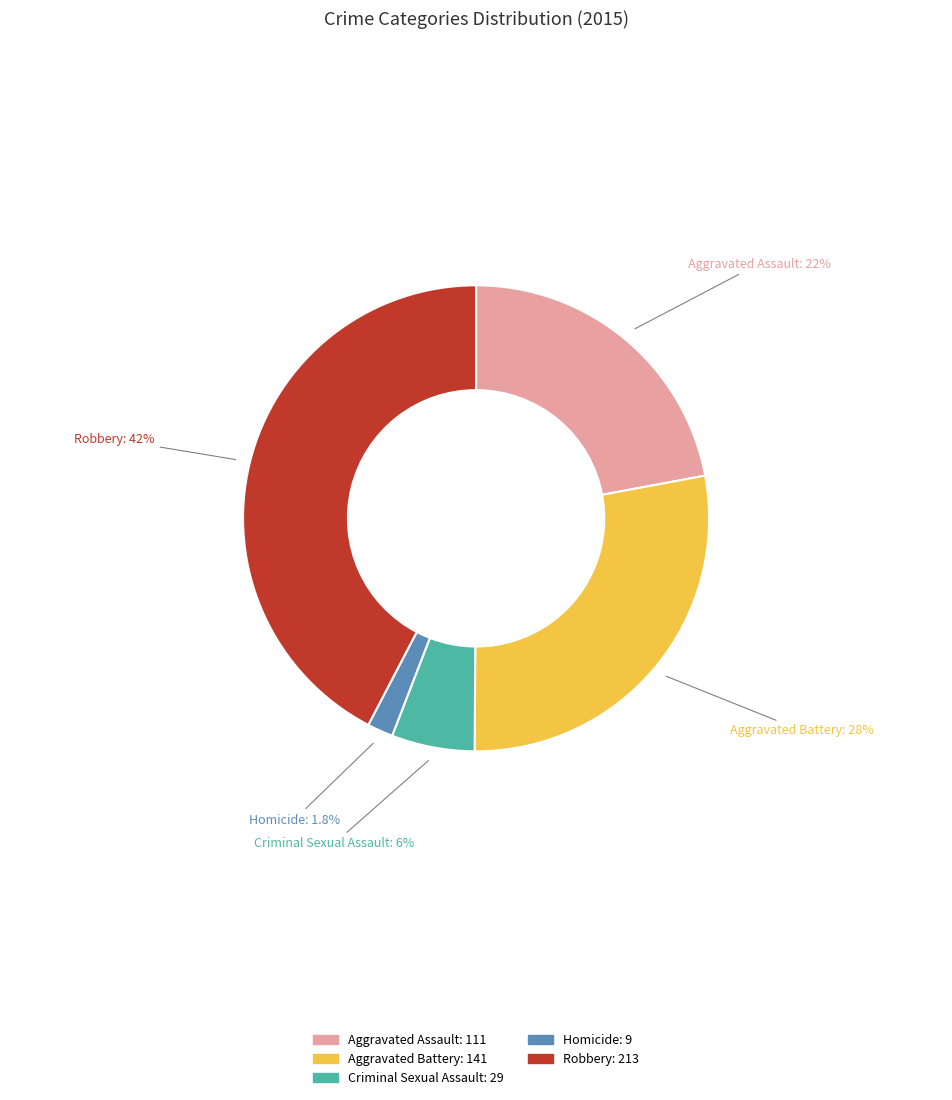

Rank the categories by value from highest to lowest.

Robbery, Aggravated Battery, Aggravated Assault, Criminal Sexual Assault, Homicide